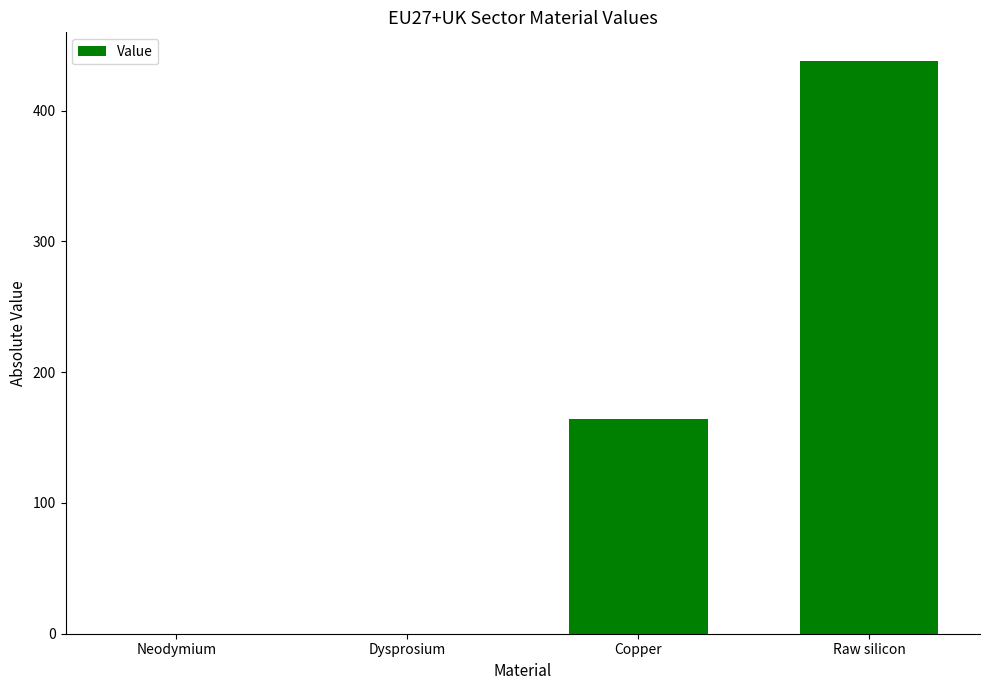

True or false: the data shows 437.9 at Raw silicon.

True